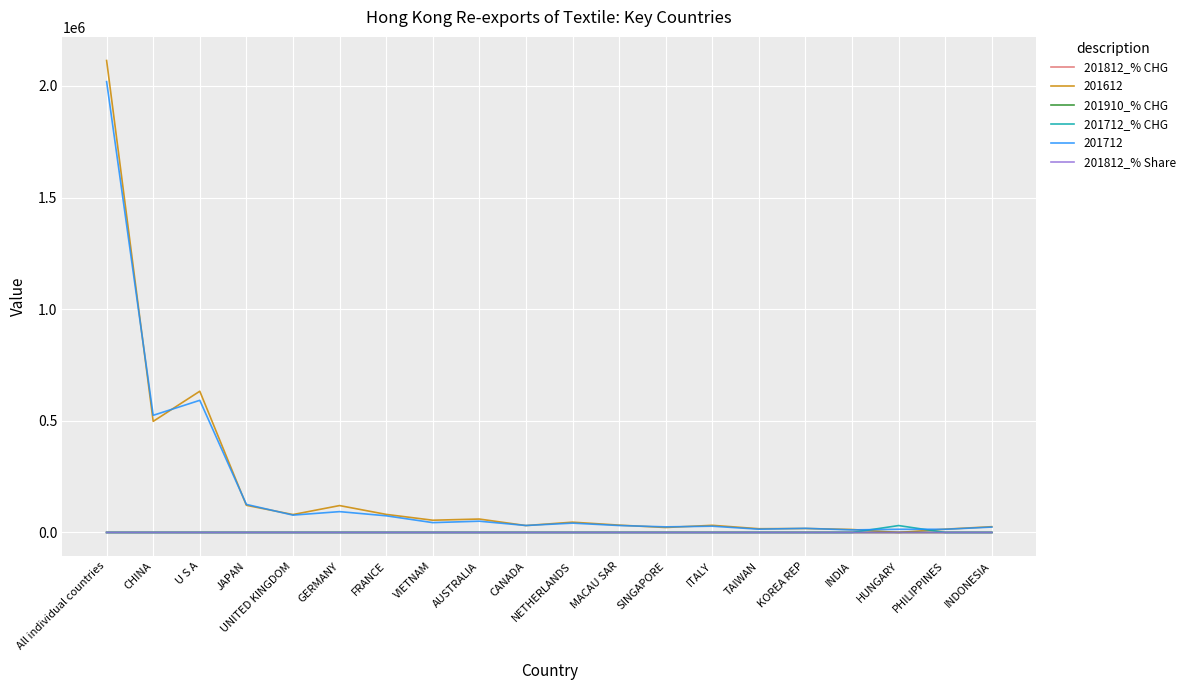

The value of 201712 at AUSTRALIA is 50440.5. True or false?

True